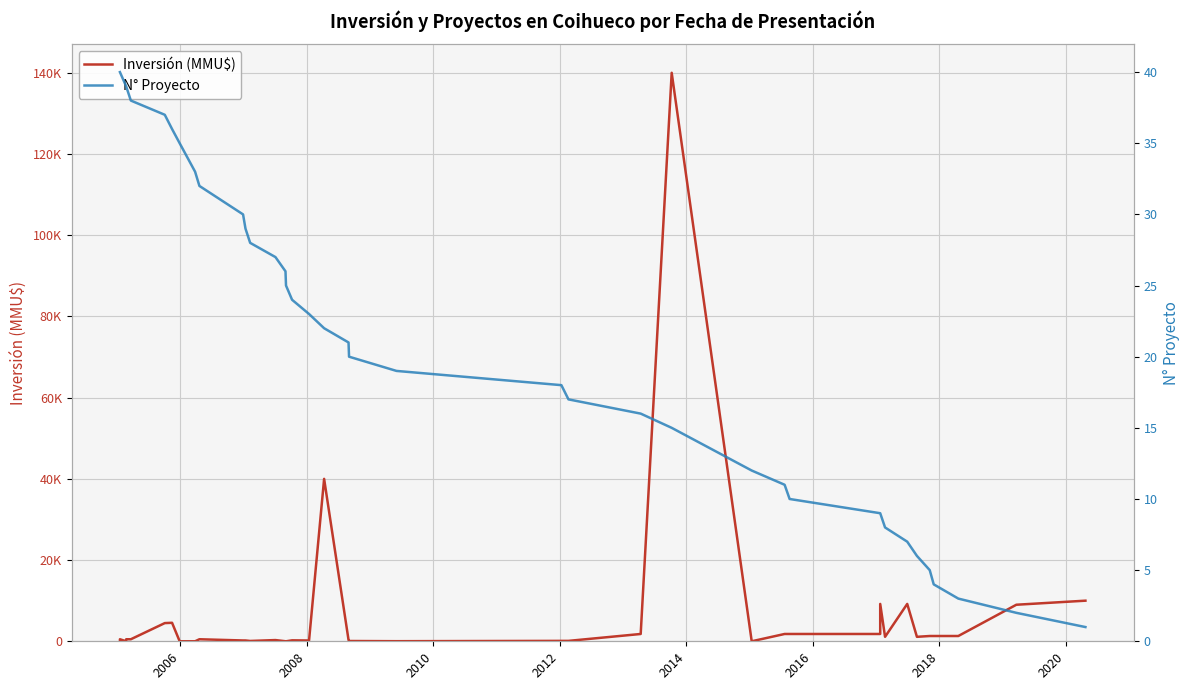

True or false: N° Proyecto and Inversión (MMU$) intersect in this chart.

True